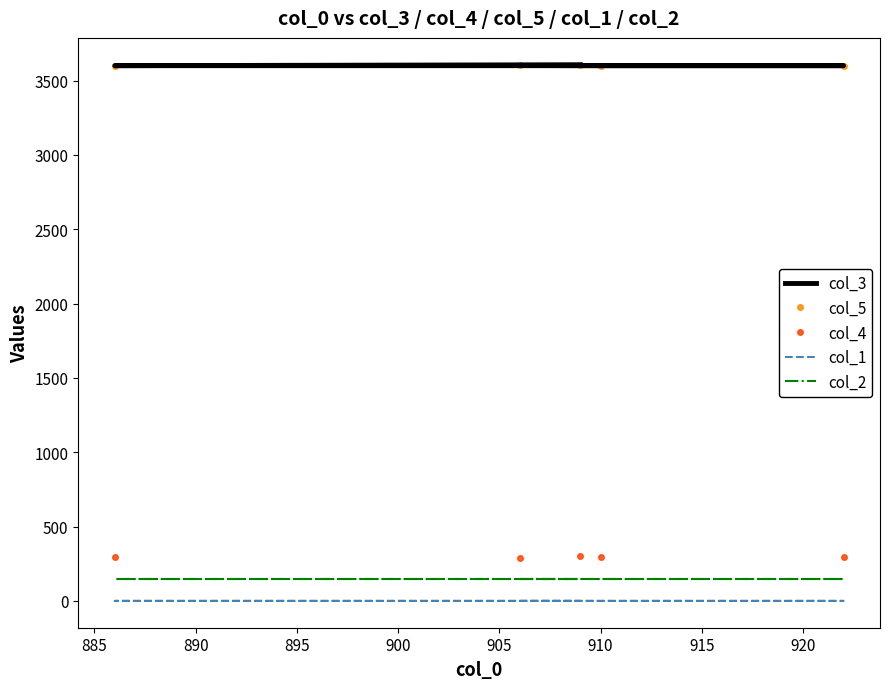

In col_3, how many points are lower than both neighbors (excluding endpoints)?

1